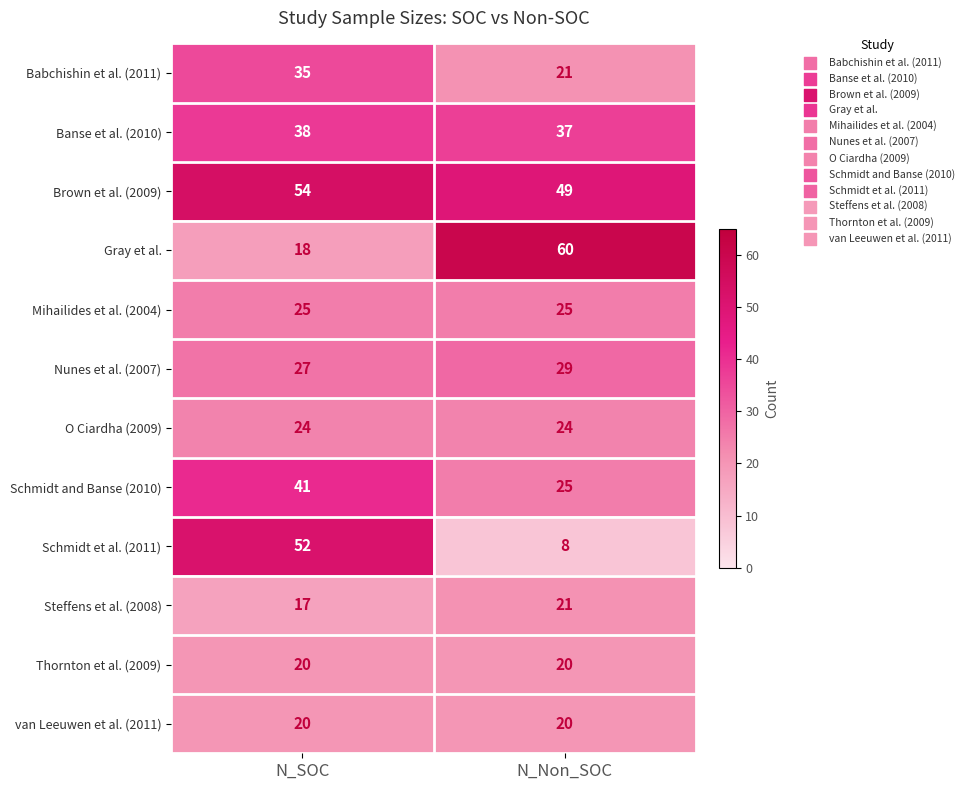

How many data points in Brown et al. (2009) are less than 54?

1